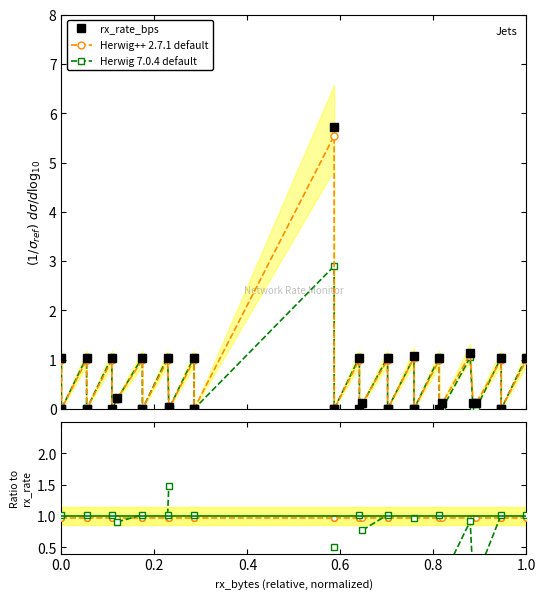

Does the chart display data point markers on the line(s)?

Yes